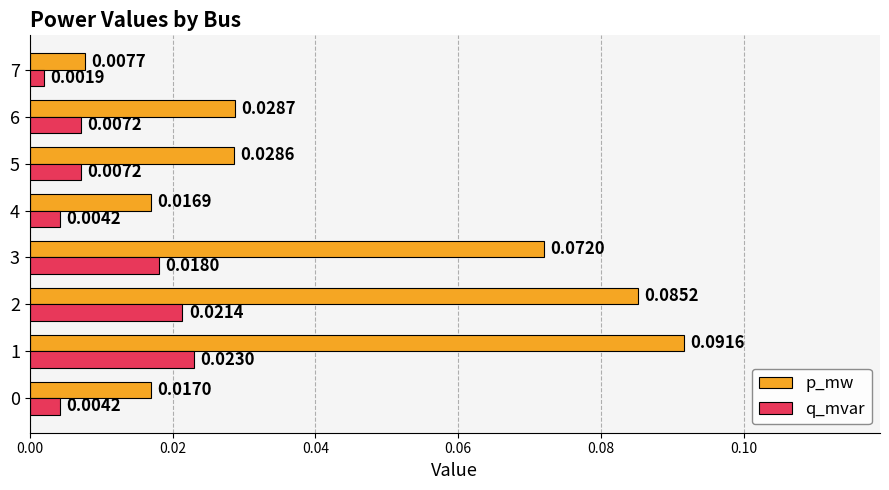

How many data points does each series have?

8